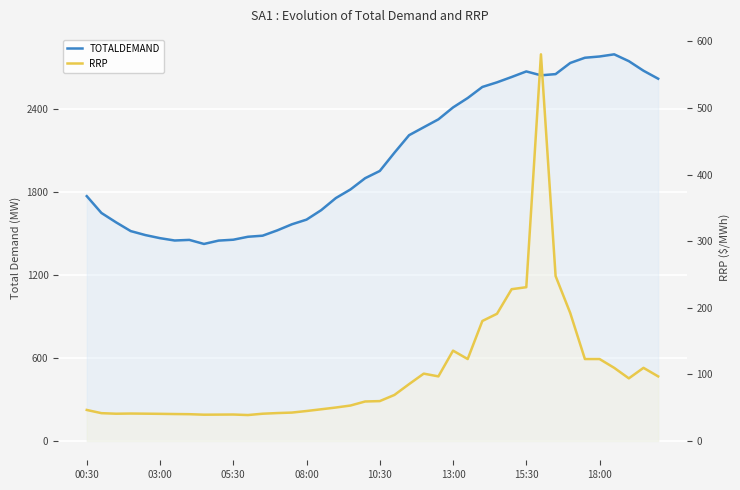

What are all the series names shown in the legend?

TOTALDEMAND, RRP